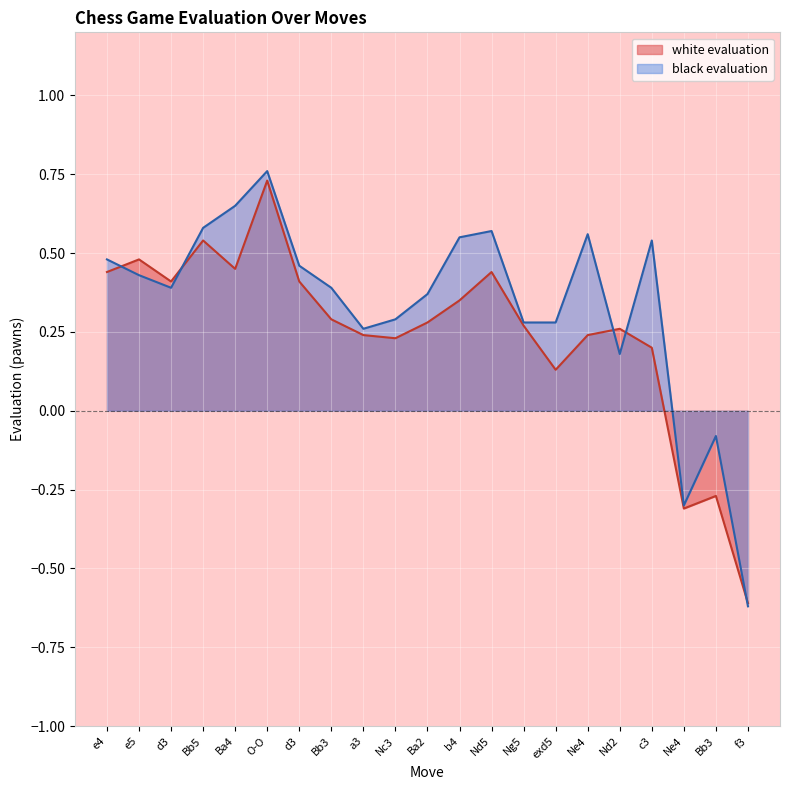

How many interior local valleys does the white evaluation series have?

5